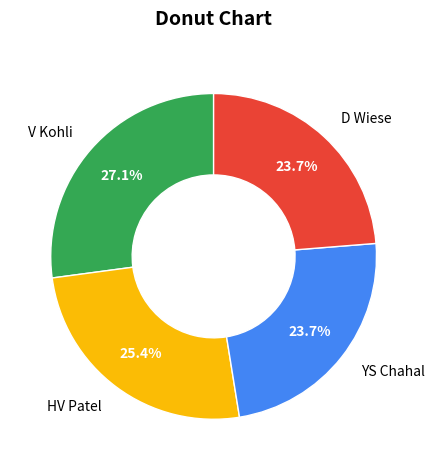

To the nearest percent, what percentage of the pie is V Kohli?

27%